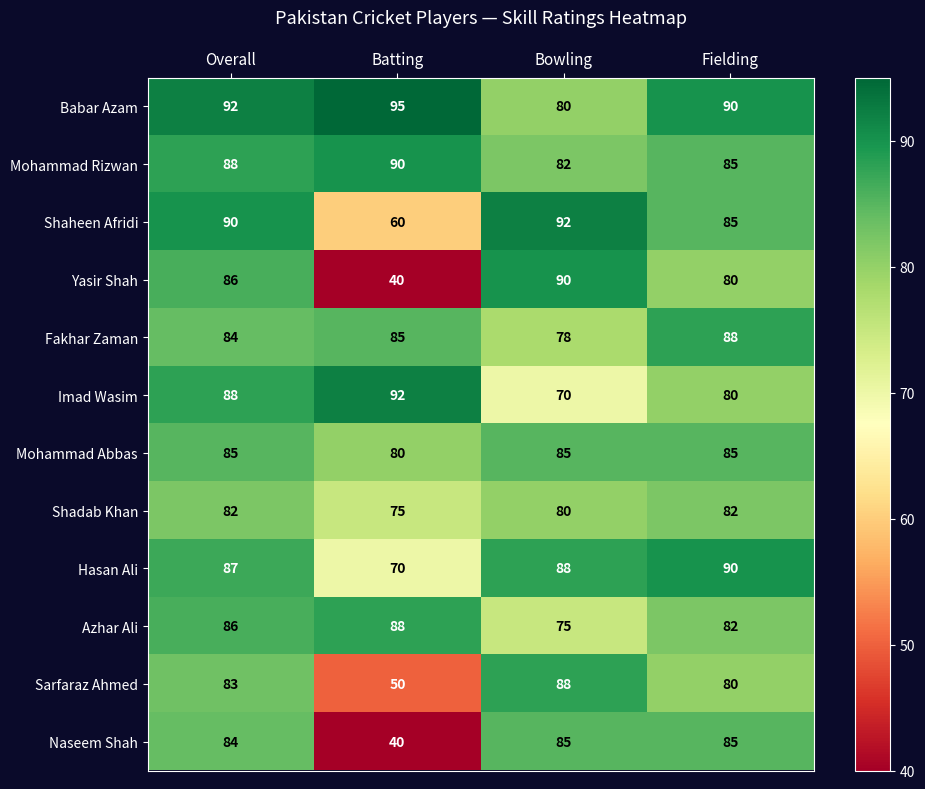

Is it true that Mohammad Rizwan equals 32 at Bowling?

False